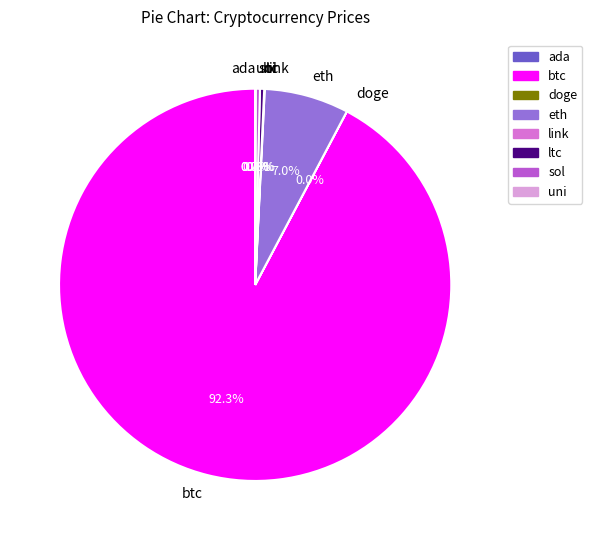

What is the ratio of the value at eth to the value at sol?

19.5